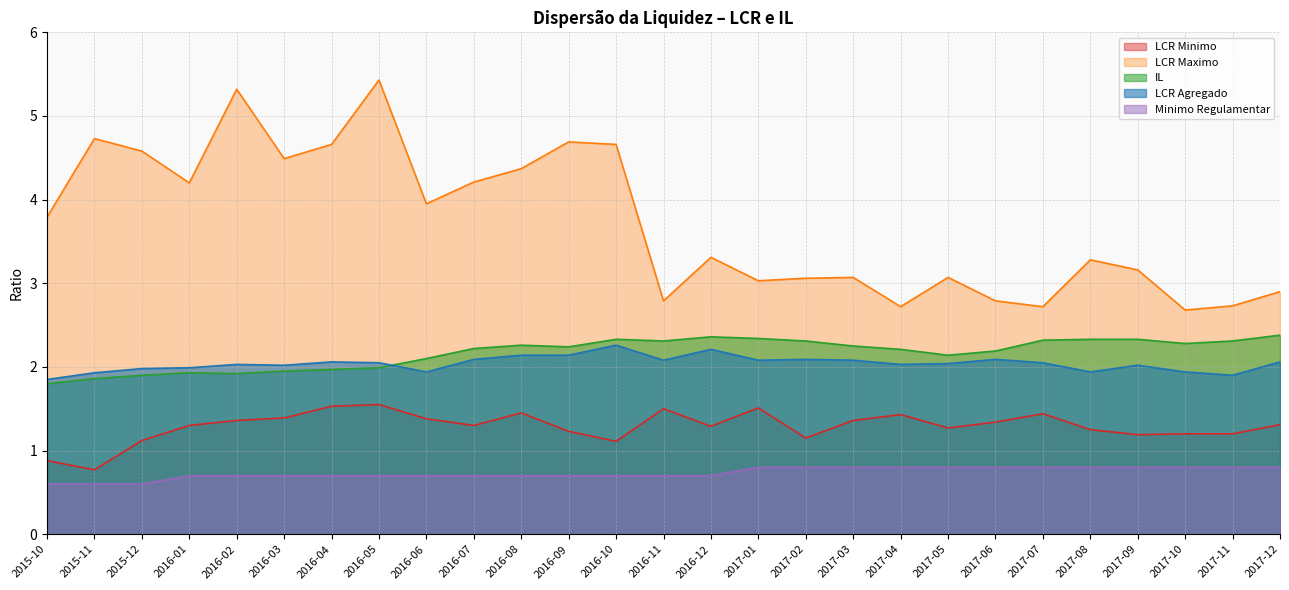

Which category has the highest value in the LCR Minimo series?

2016-05